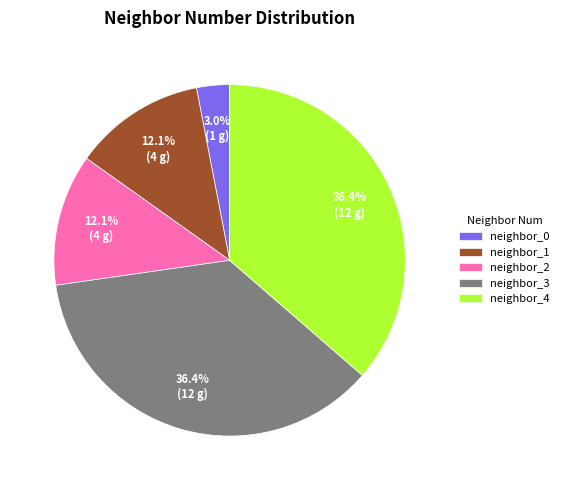

Does any single category account for the majority?

No